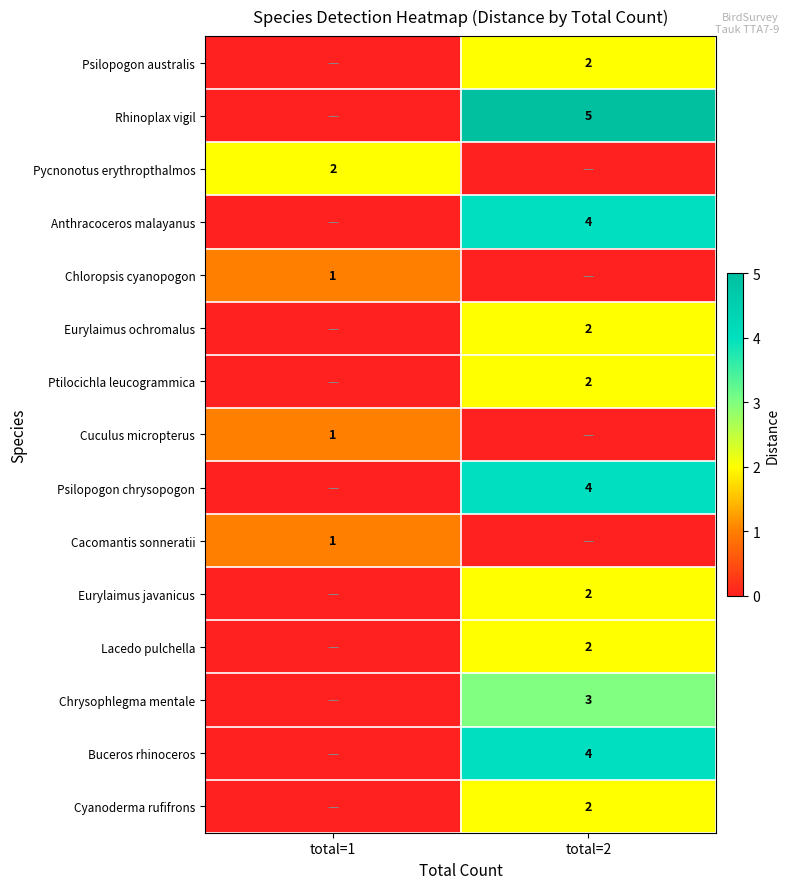

The Psilopogon australis series shows 2 at total=2. True or false?

True